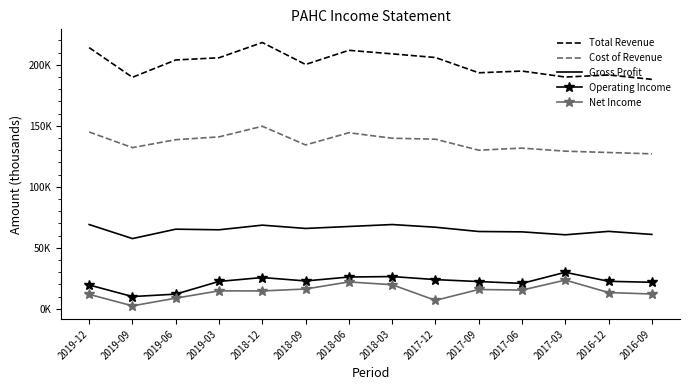

Which series has the widest spread of values?

Total Revenue